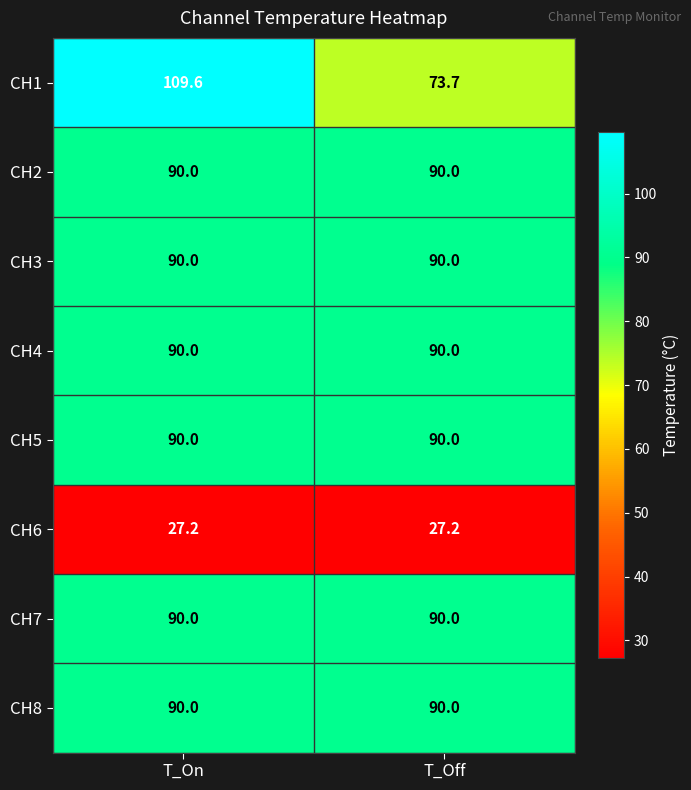

Between T_On and T_Off, which series saw the biggest shift?

CH1